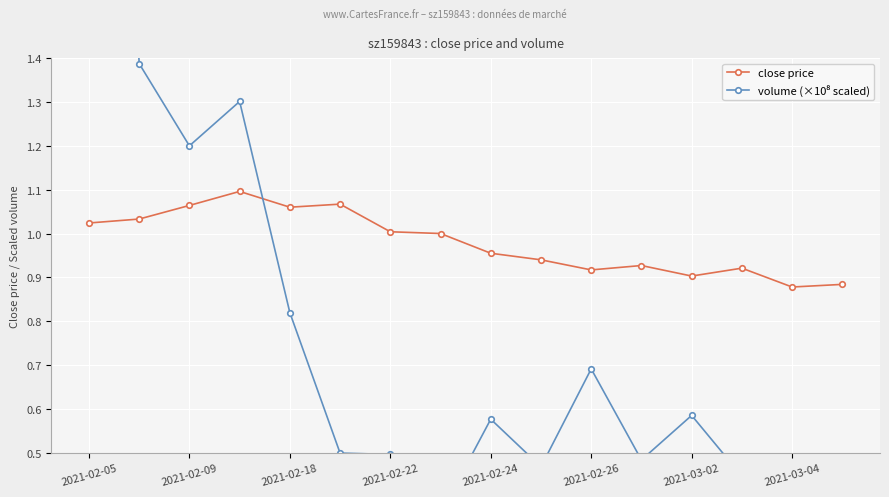

At how many categories does at least one series exceed 2?

1